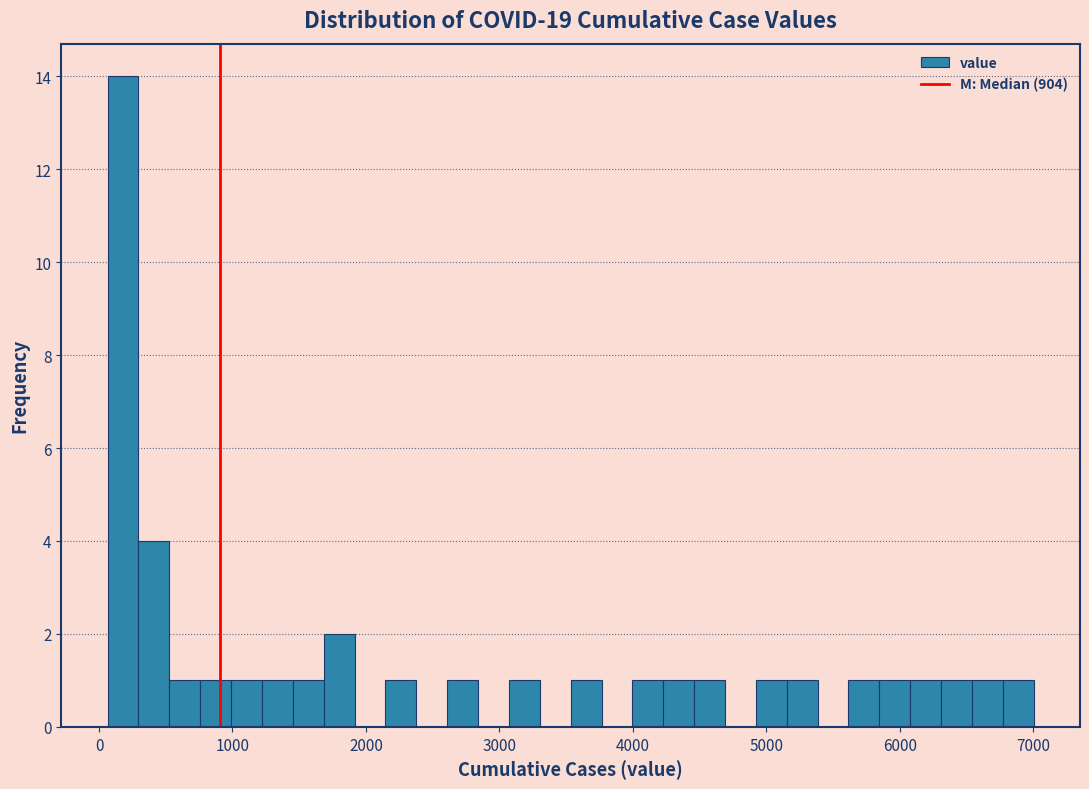

Around what value on the x-axis is the tallest bar? Give the approximate position of its centre, as read against the axis.

200